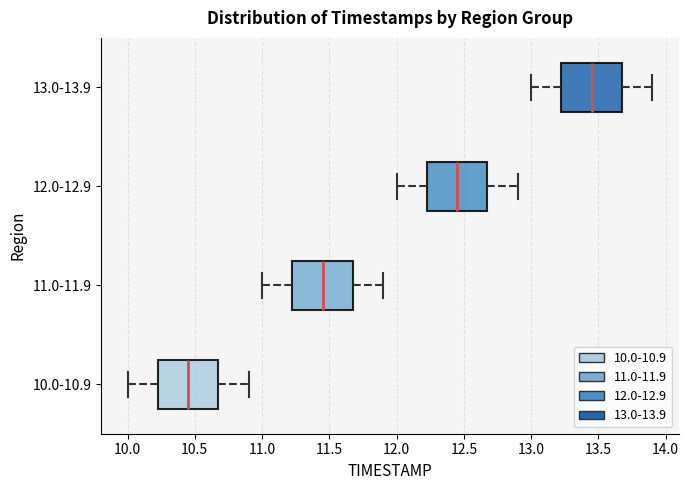

Reading bottom to top, read every box against the x-axis: the position of its median line, the range the box covers, and the ends of its whiskers. The values are not printed on the chart, so give them approximately, as read against the axis.

10.0-10.9: median 10.45, box 10.25 to 10.70, whiskers 10.00 to 10.90
11.0-11.9: median 11.45, box 11.25 to 11.70, whiskers 11.00 to 11.90
12.0-12.9: median 12.45, box 12.25 to 12.70, whiskers 12.00 to 12.90
13.0-13.9: median 13.45, box 13.25 to 13.70, whiskers 13.00 to 13.90